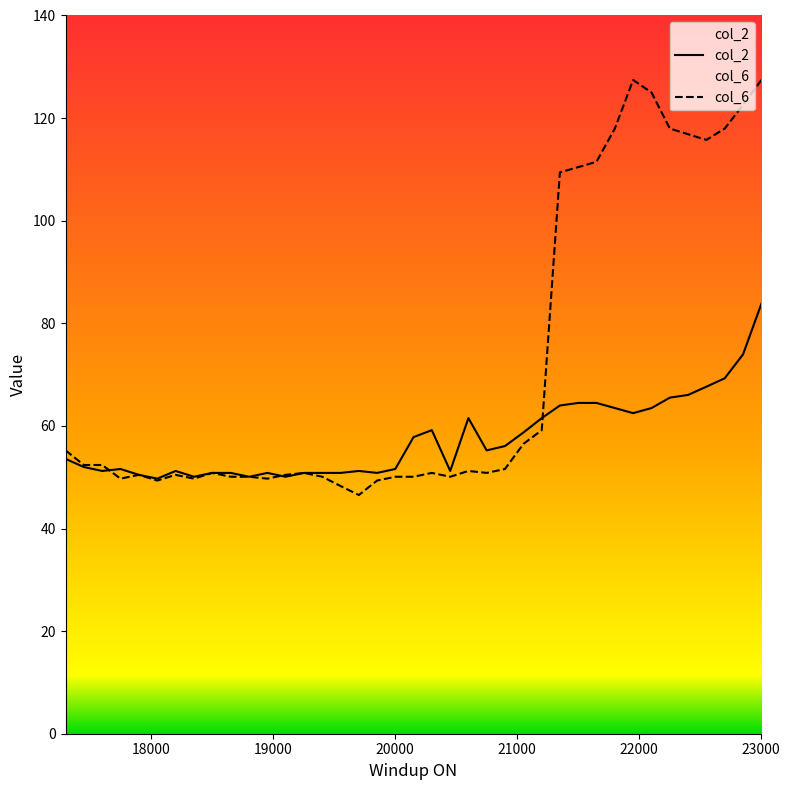

What is the sum of all col_2 values?

2238.7